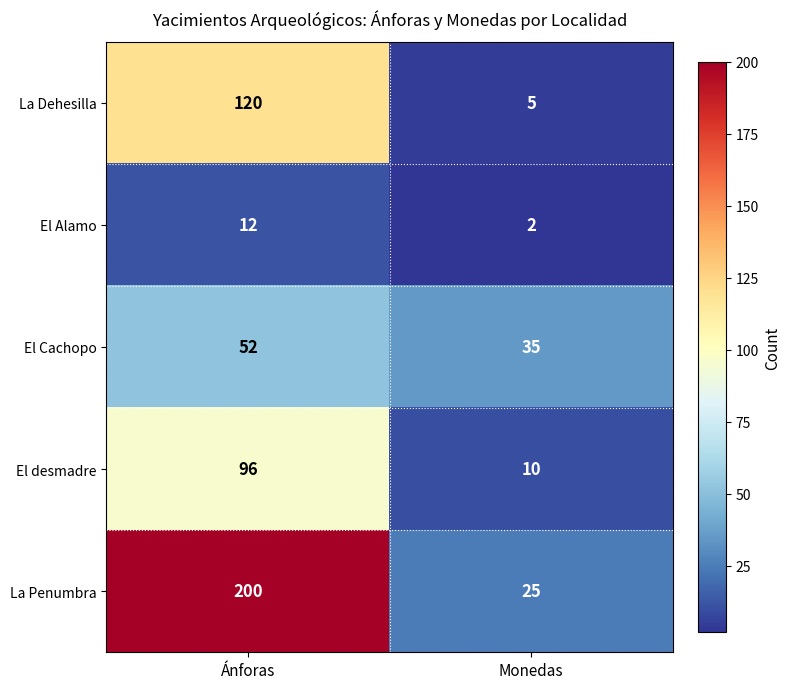

Reading left to right, what are all the values shown in this chart?

La Dehesilla: Ánforas=120	Monedas=5
El Alamo: Ánforas=12	Monedas=2
El Cachopo: Ánforas=52	Monedas=35
El desmadre: Ánforas=96	Monedas=10
La Penumbra: Ánforas=200	Monedas=25